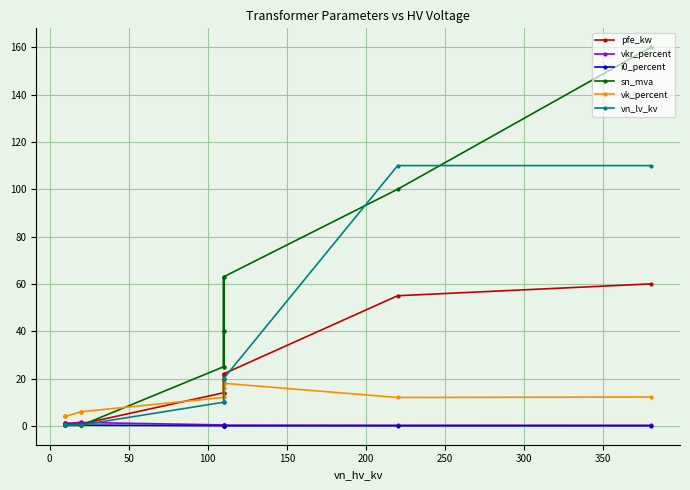

What is the sum of all vk_percent values?

146.6